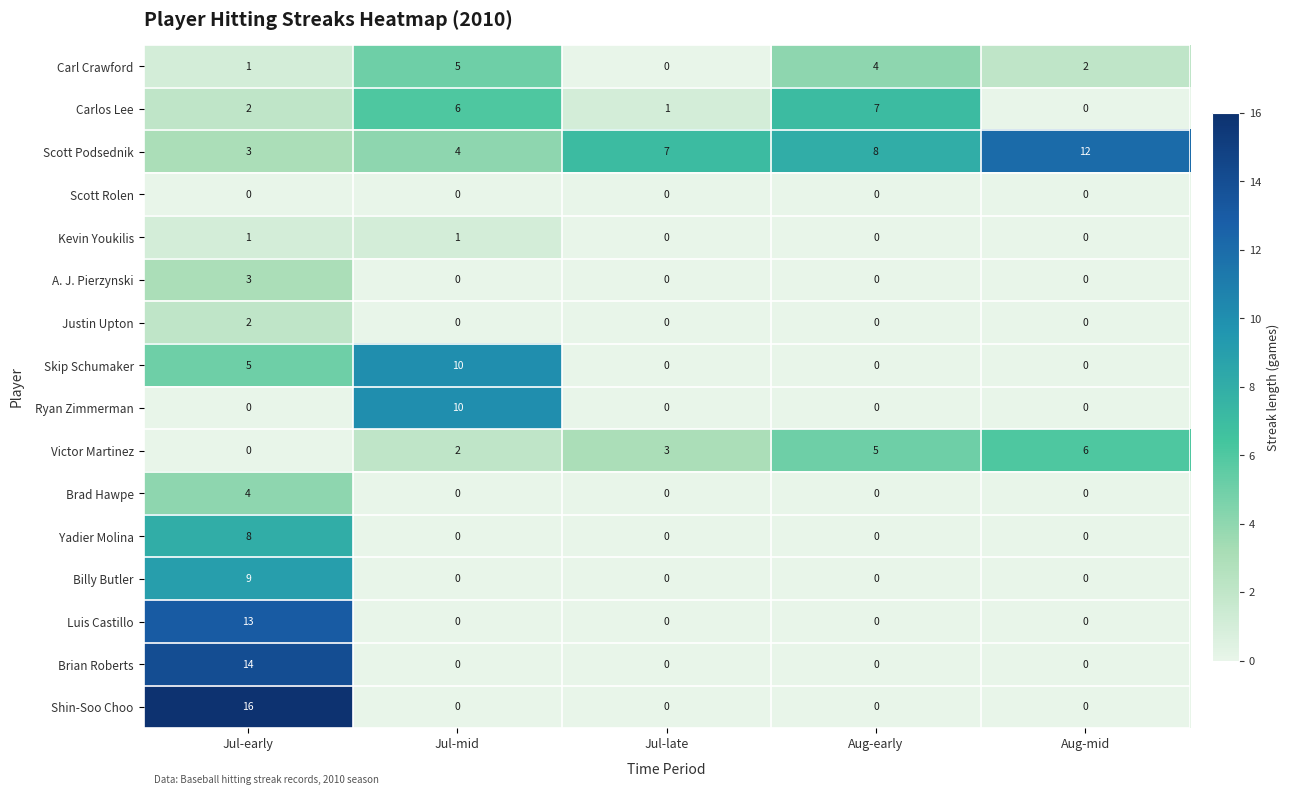

Where does the Carl Crawford series first go above 2?

Jul-mid